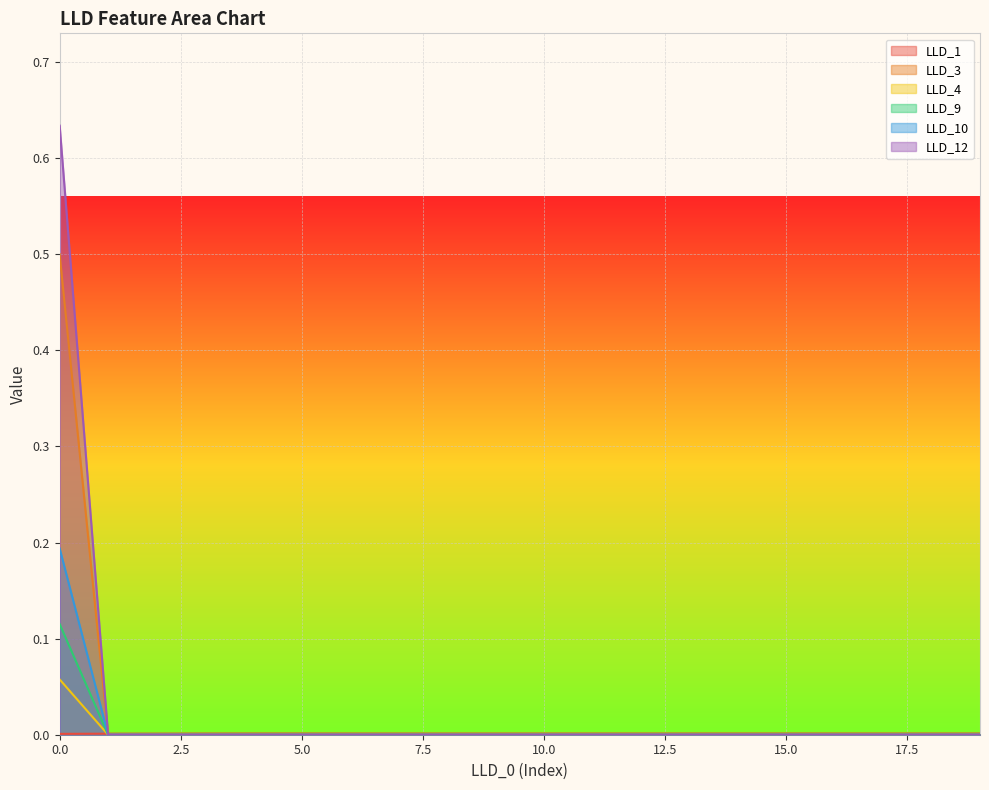

How many lines are shown in the chart?

6